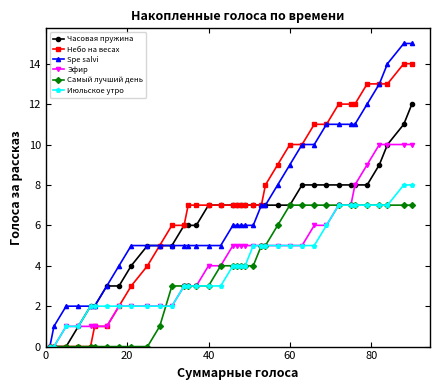

What is the highest value of the Эфир series?

10